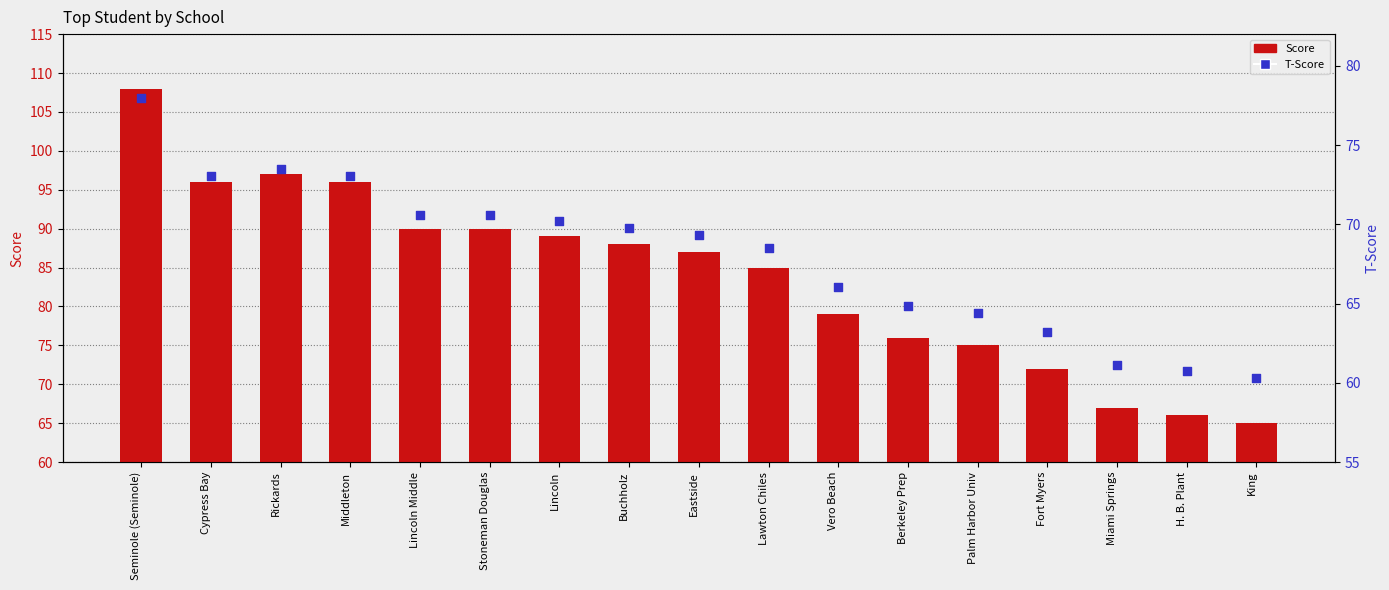

Which series has the largest total across all categories?

Score